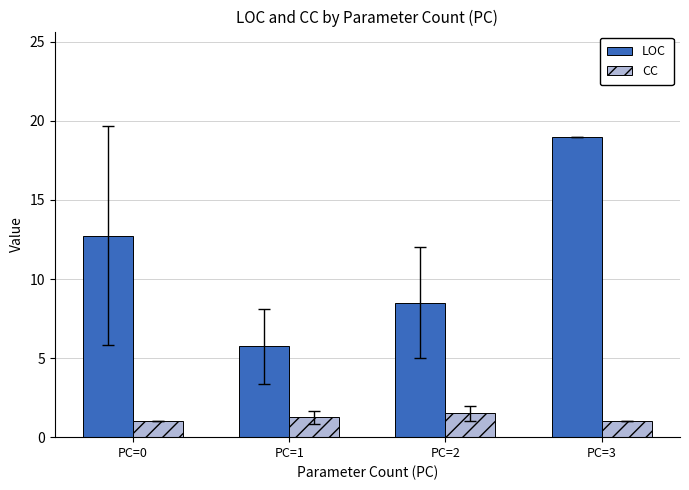

Which label corresponds to the largest value in the chart?

PC=3